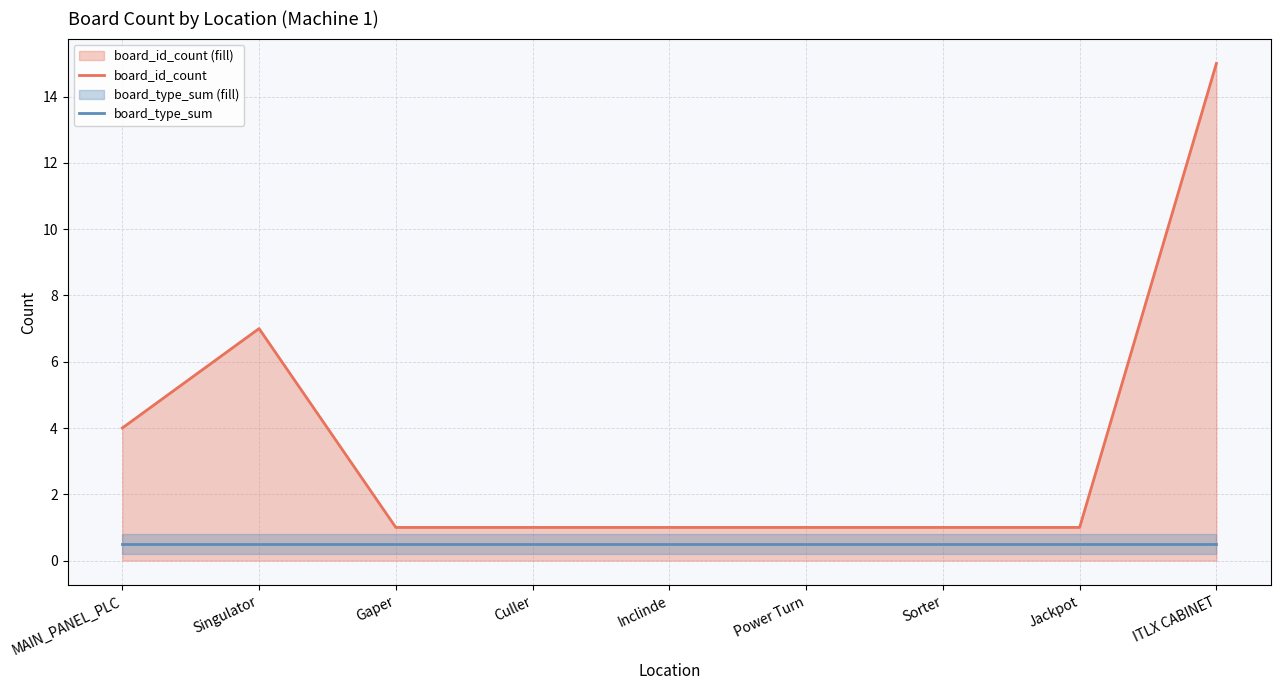

What is the difference between the board_id_count values at Culler and Singulator?

6.0